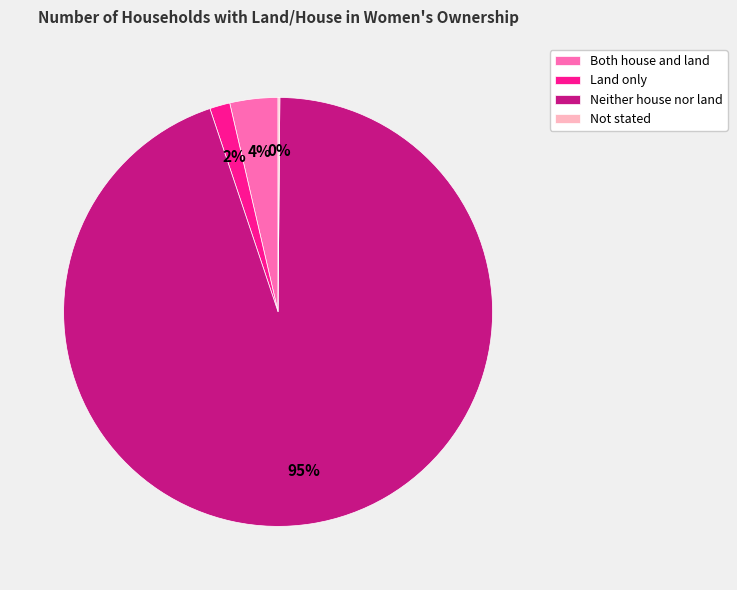

To the nearest percent, what portion does Both house and land represent?

4%